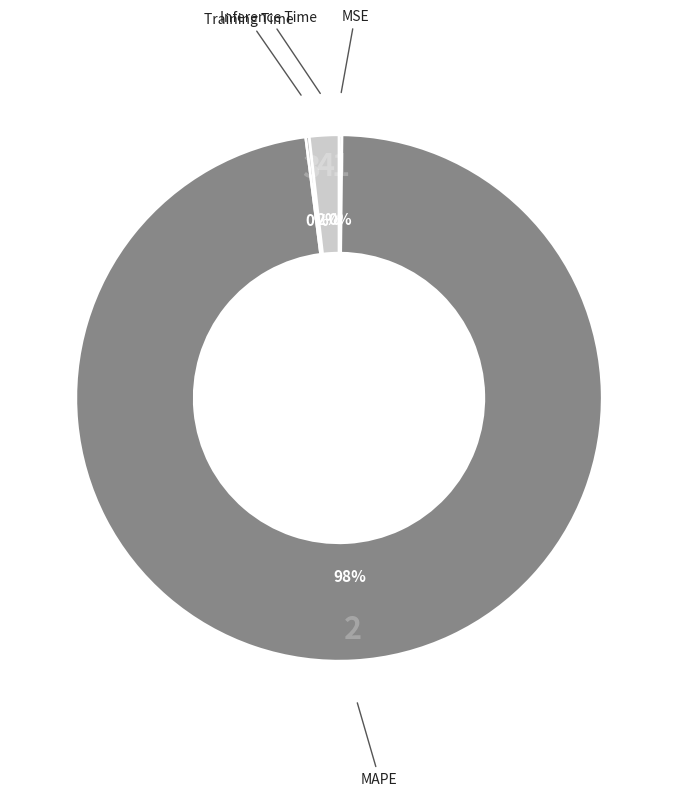

What is the majority slice?

MAPE